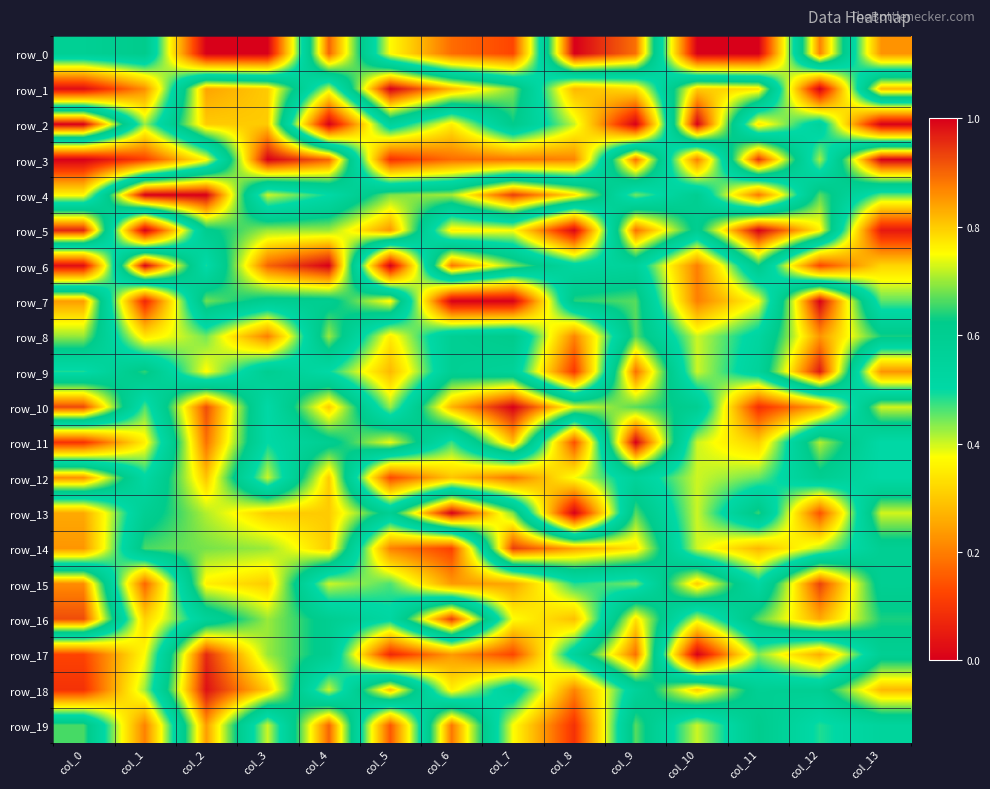

Is the value of row_19 at col_8 greater than the value of row_3 at col_10?

No